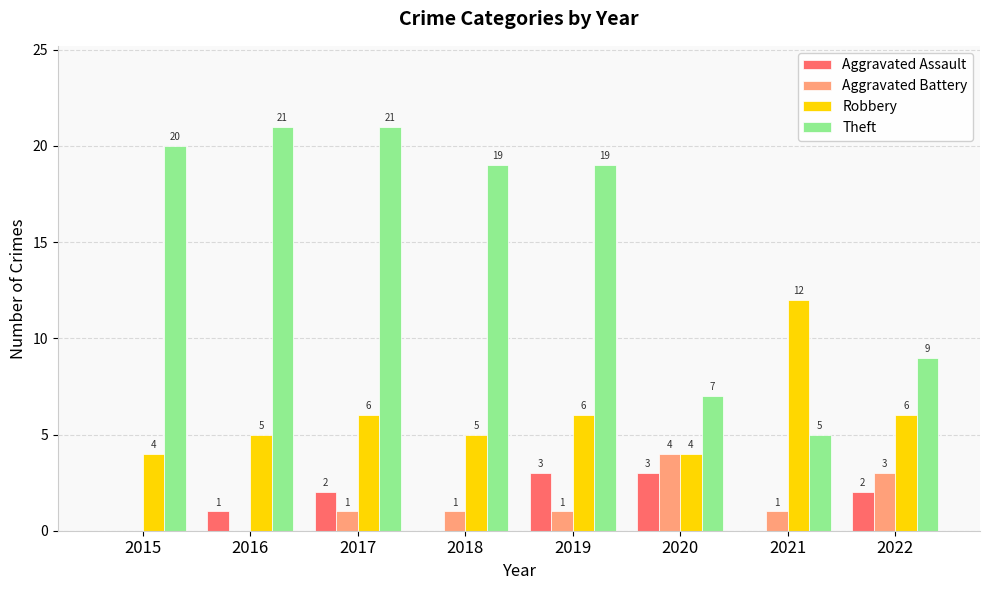

Between 2019 and 2021, which series saw the biggest shift?

Theft